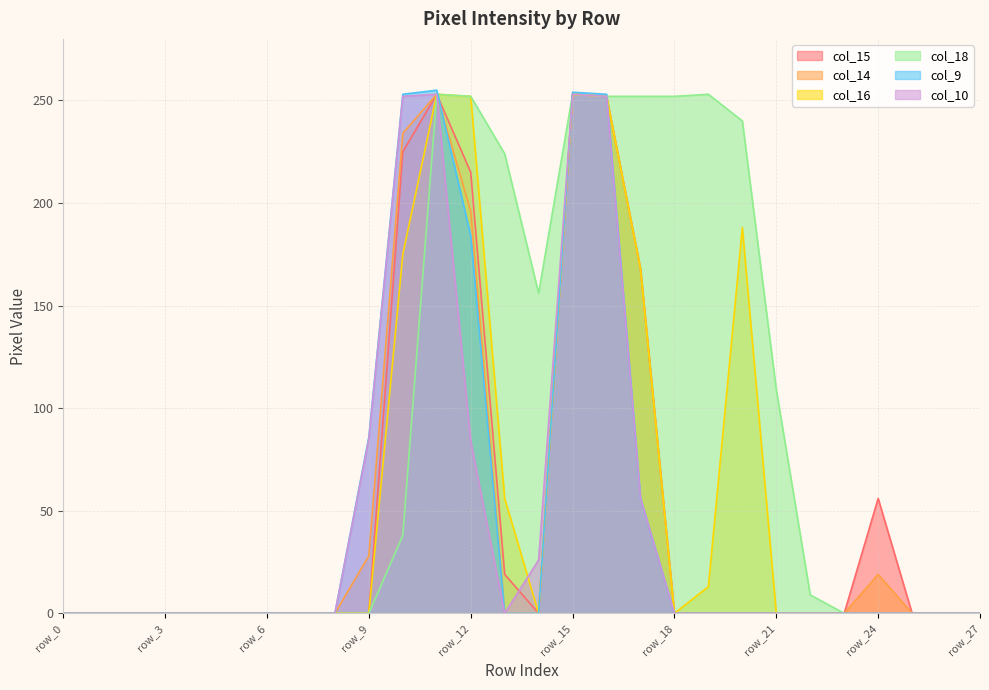

How many lines are shown in the chart?

6